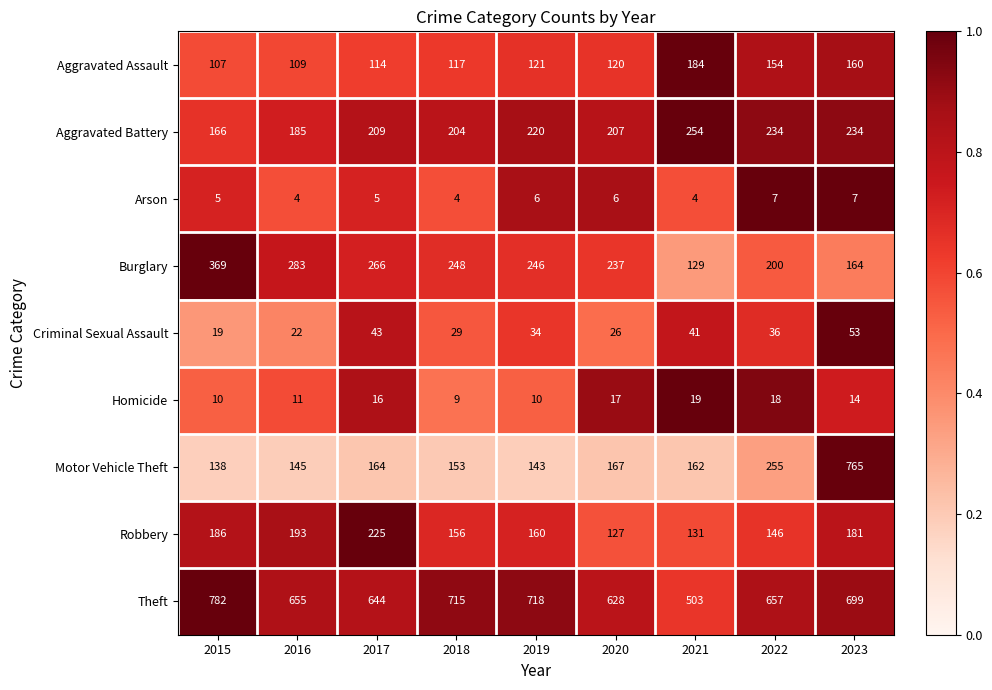

Rank the series at 2023 from lowest to highest value.

Arson, Homicide, Criminal Sexual Assault, Aggravated Assault, Burglary, Robbery, Aggravated Battery, Theft, Motor Vehicle Theft